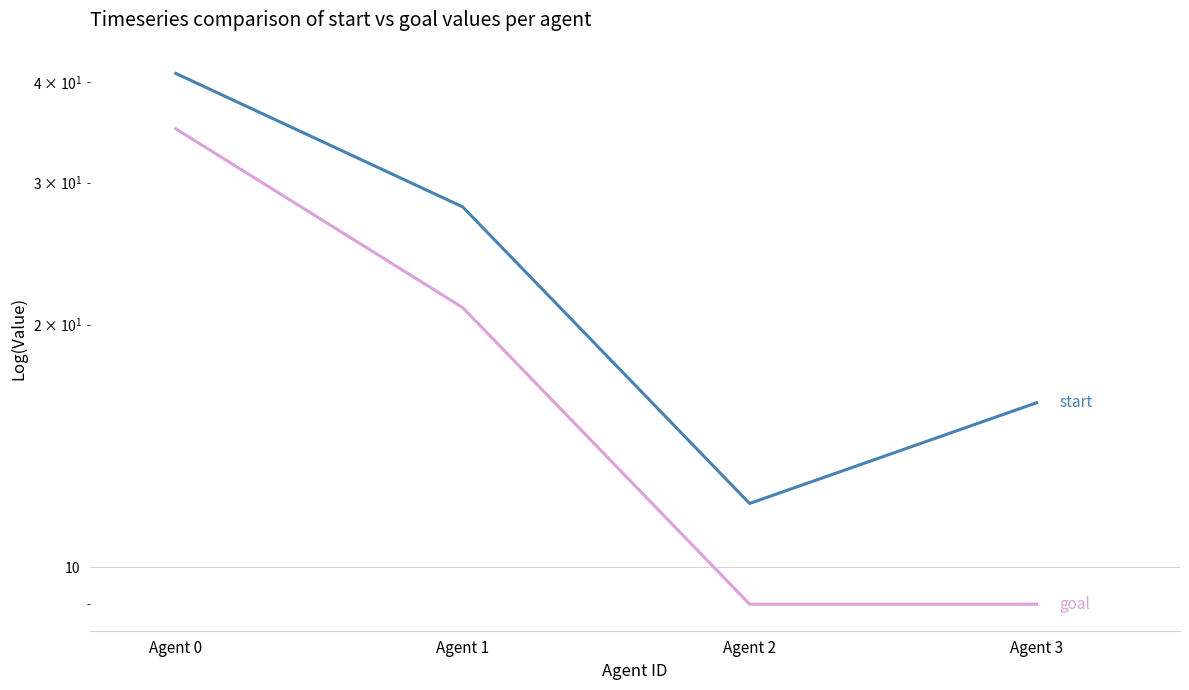

Which series changed the most between Agent 1 and Agent 3?

start